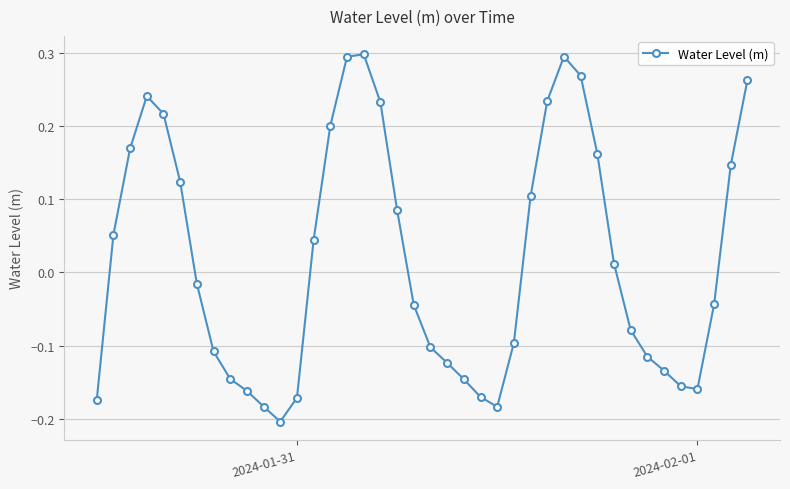

What is the sum of all values?

0.7